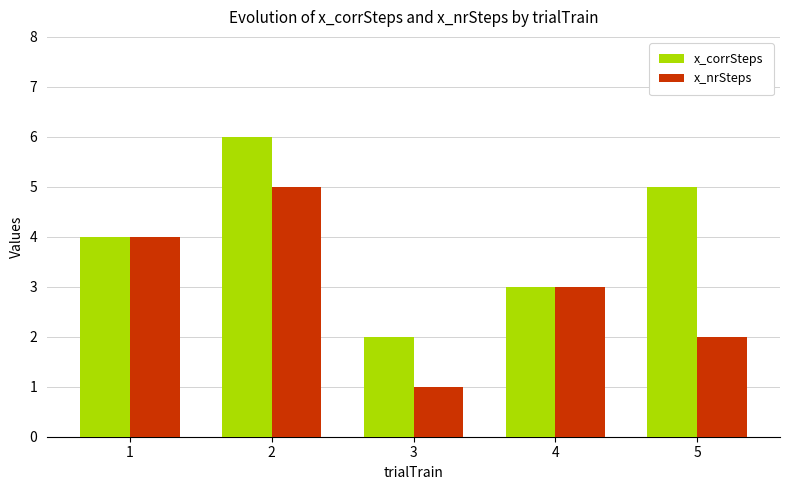

How many data points in x_nrSteps are less than 3?

2